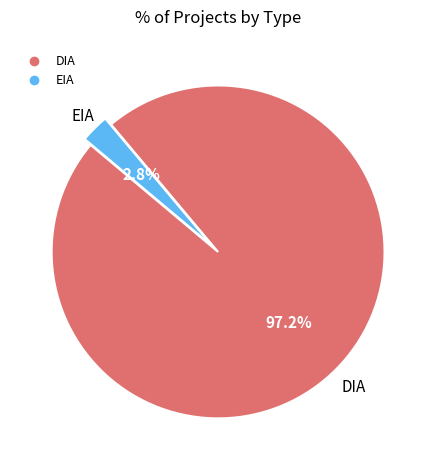

To the nearest percent, what percentage of the pie is EIA?

3%